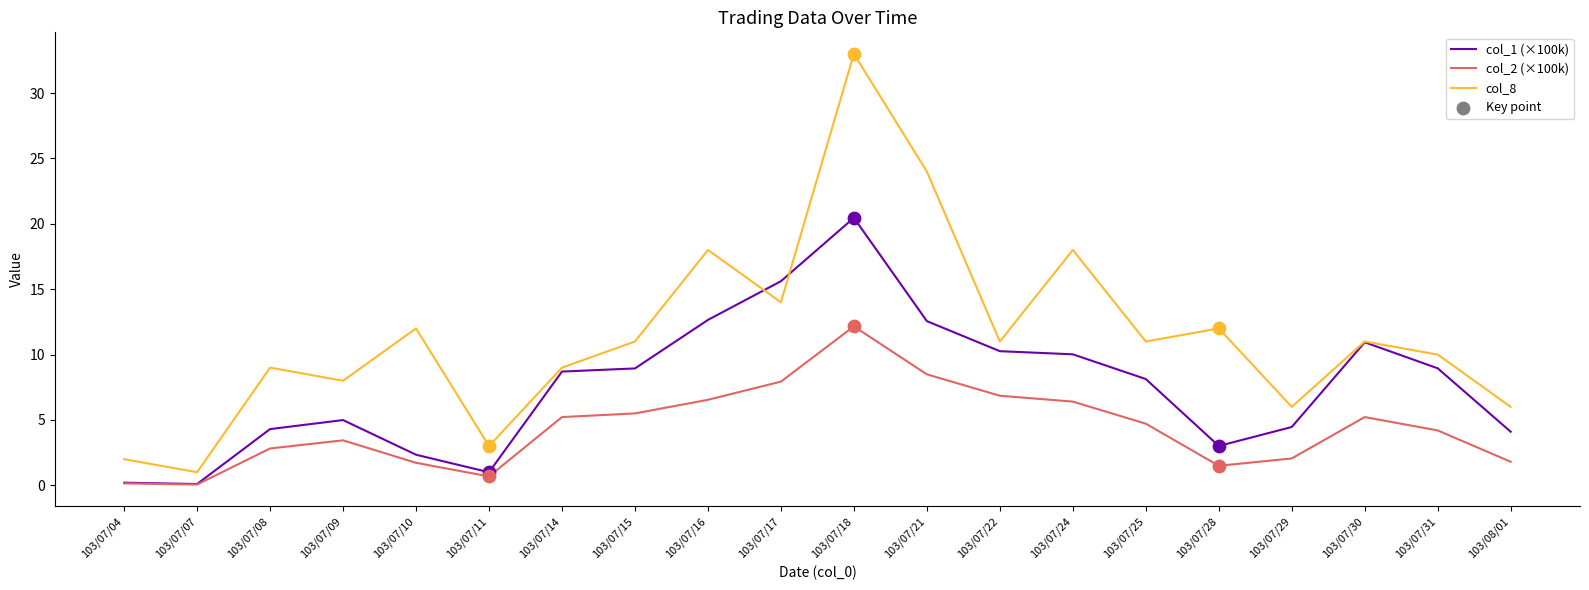

What is the spread (max minus min) of values at 103/07/30?

5.8